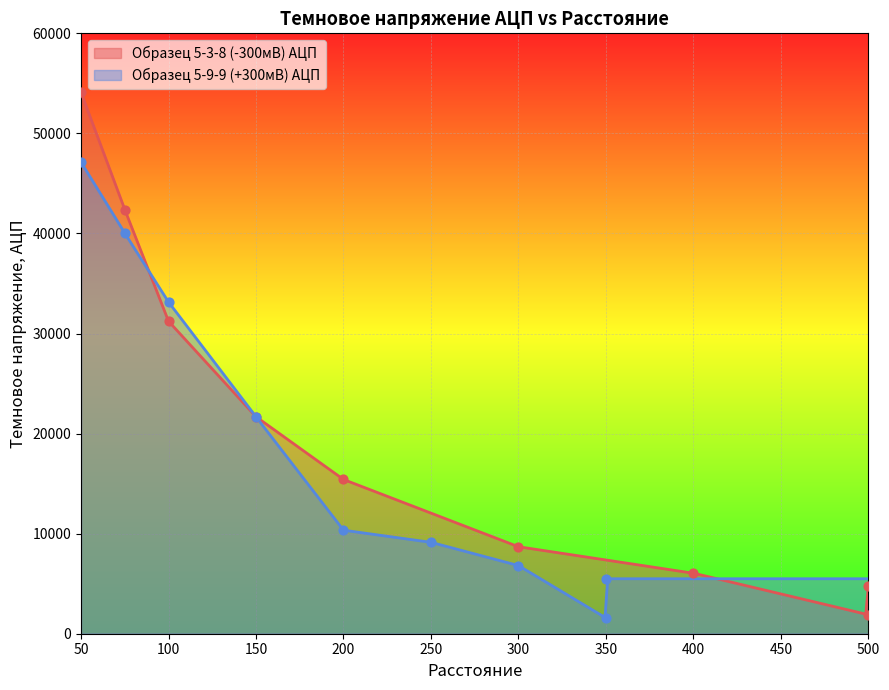

Which series has the widest spread of Y values?

Образец 5-3-8 (-300мВ) АЦП